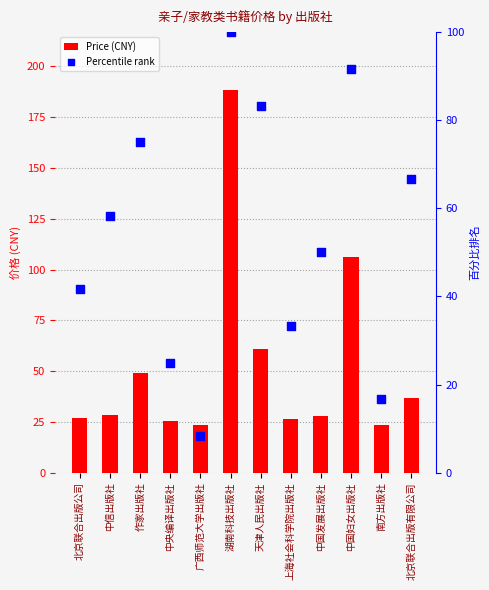

Which series has the largest Y range (max minus min)?

Price (CNY)